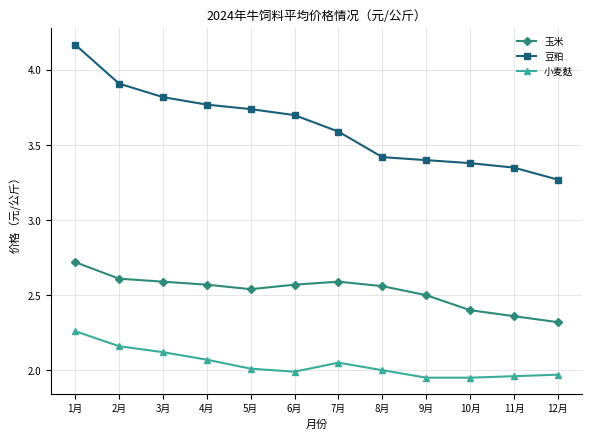

Is the value of 小麦麸 at 6月 greater than the value of 豆粕 at 11月?

No